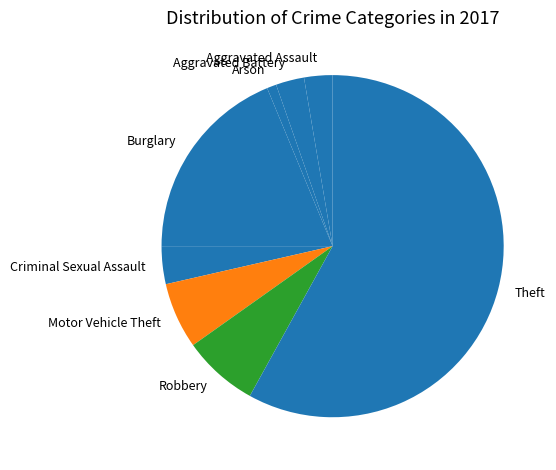

True or false: Robbery accounts for 16% of the total.

False